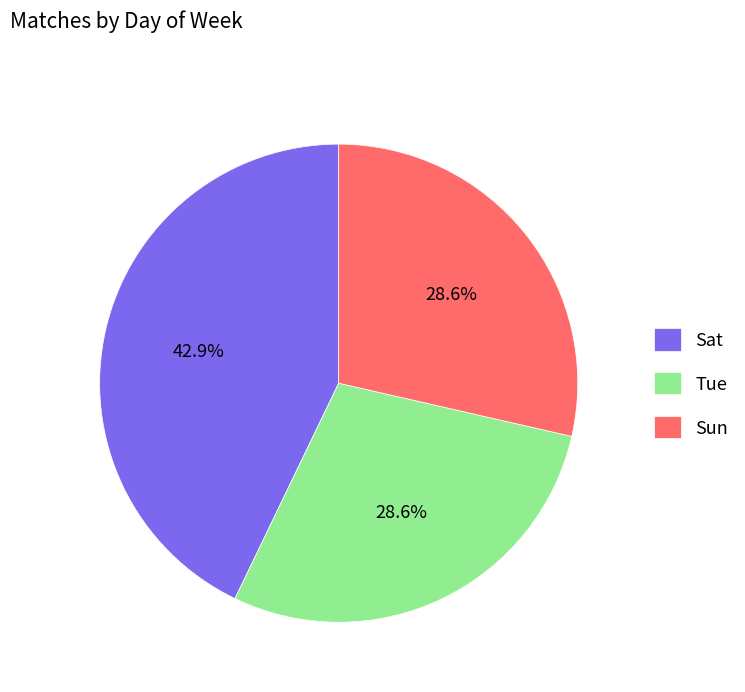

To the nearest percent, what percentage of the pie is Sun?

29%